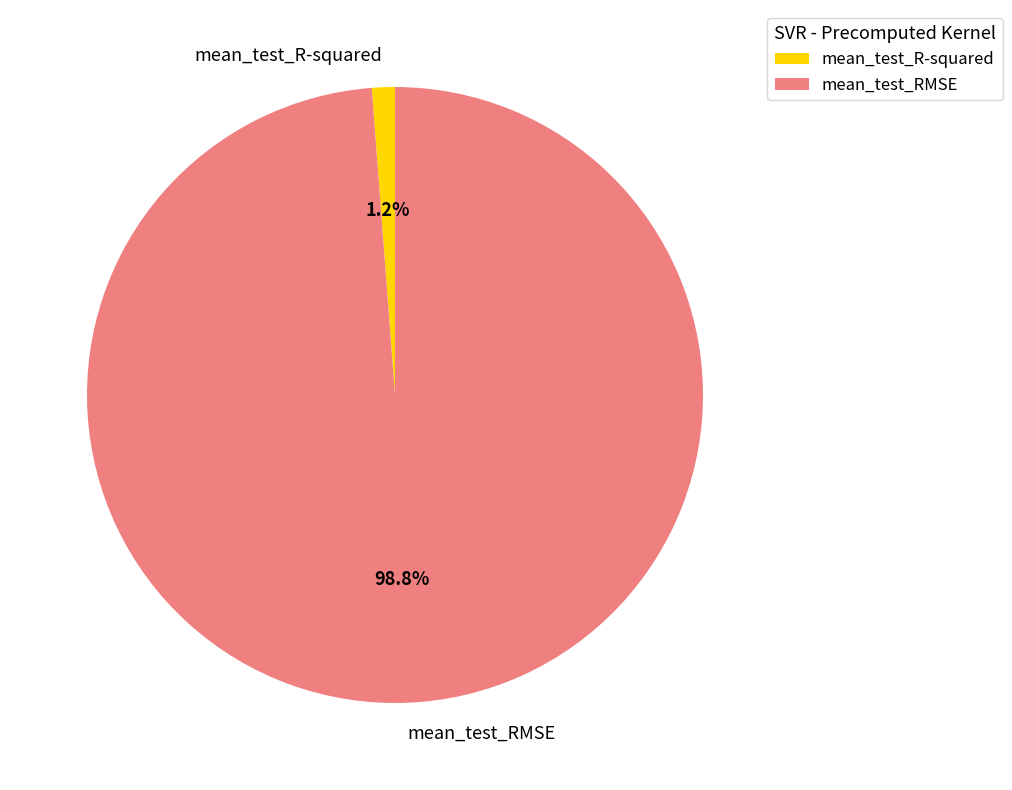

Is it true that mean_test_RMSE is 99% of the pie?

True